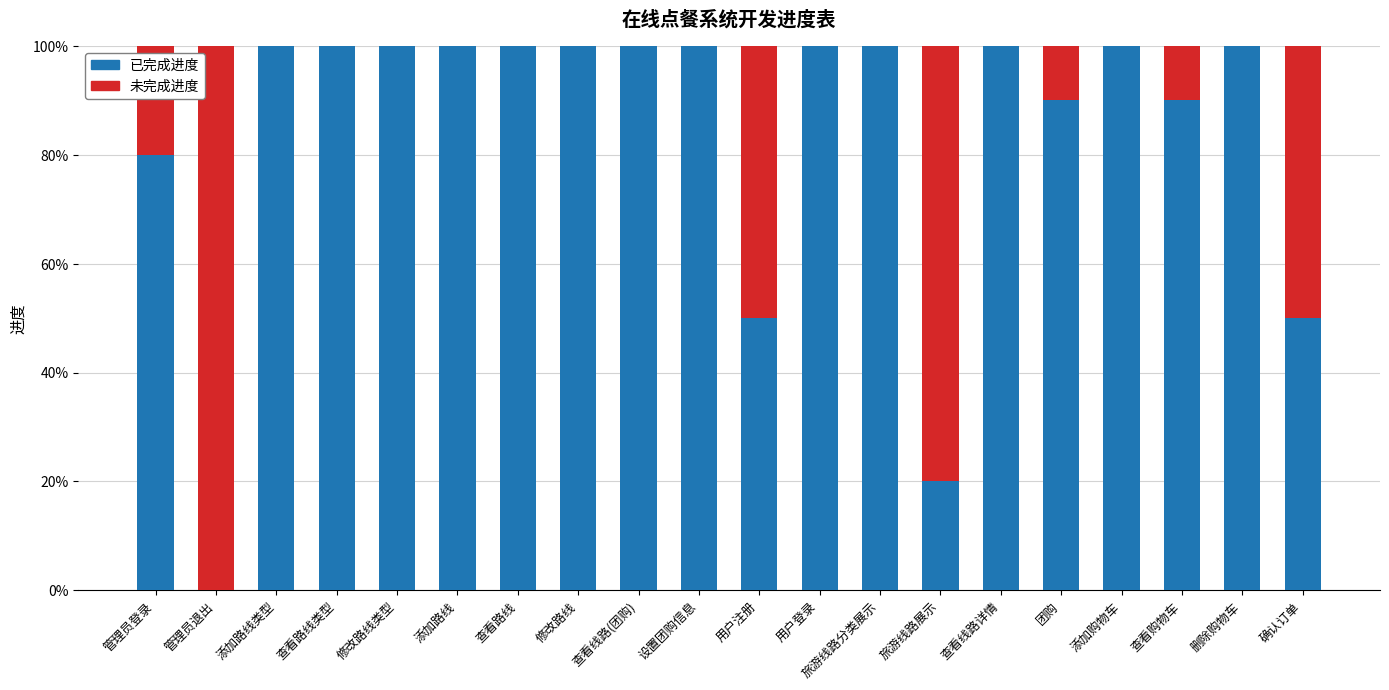

Does the chart contain stacked bars?

Yes